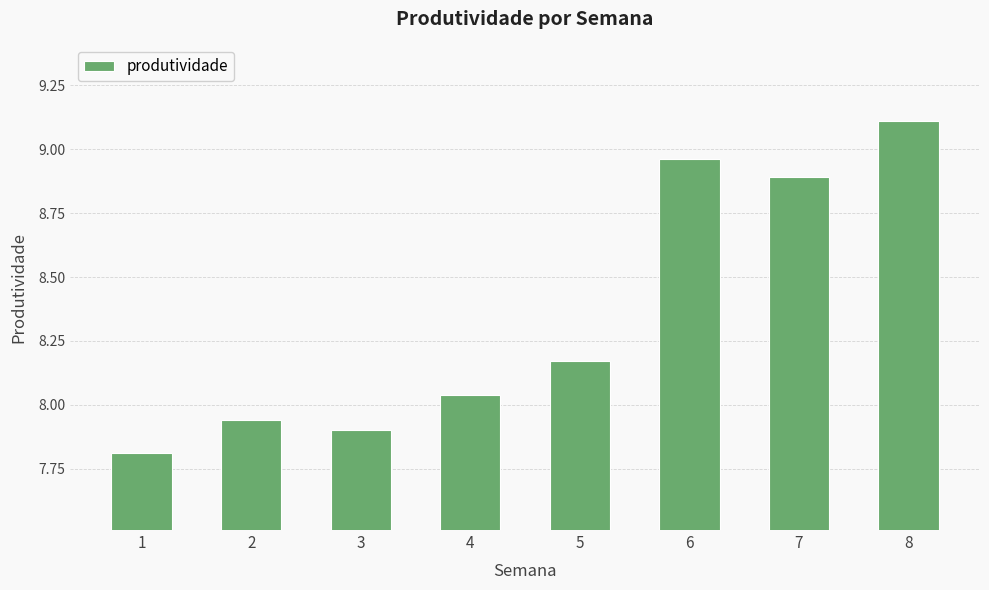

Rank the categories by value from highest to lowest.

8, 6, 7, 5, 4, 2, 3, 1